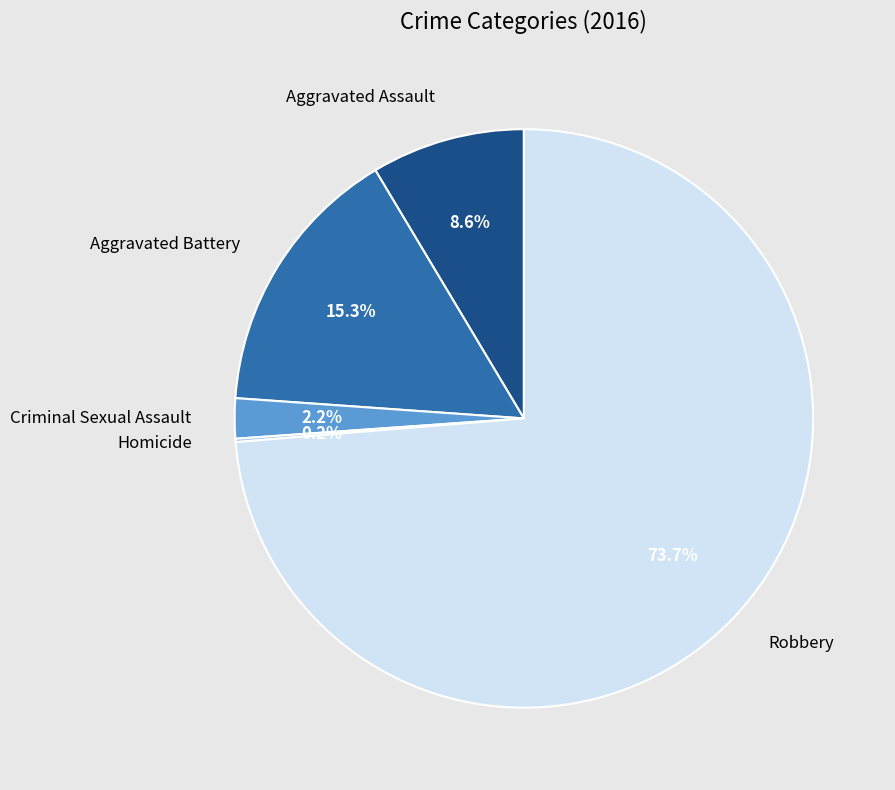

Which category has the biggest portion of the pie?

Robbery